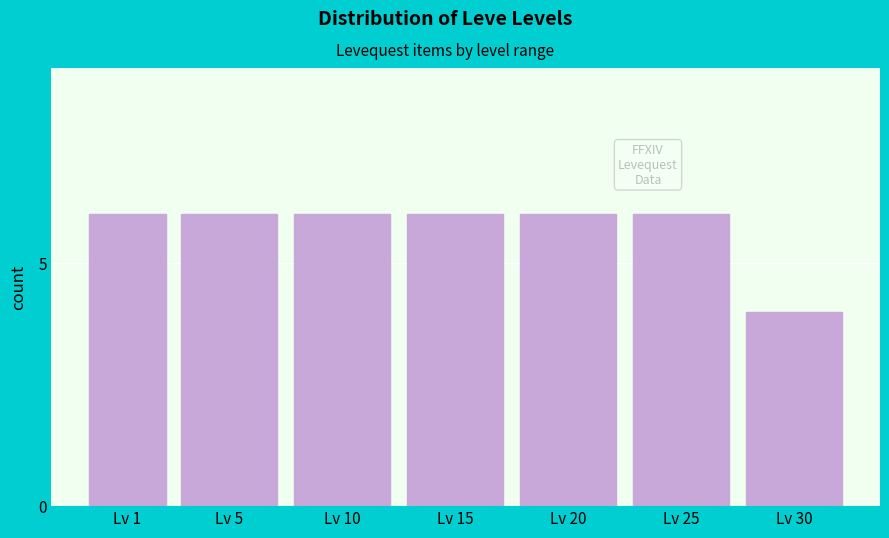

Reading right to left, what are all the values shown in this chart?

4	6	6	6	6	6	6